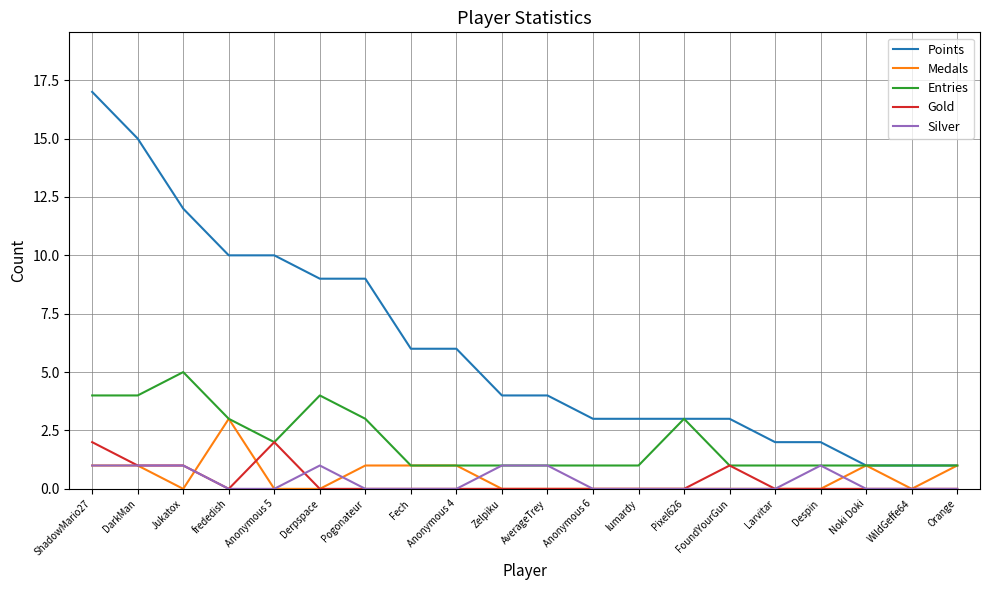

At which category is the sum across all series the highest?

ShadowMario27